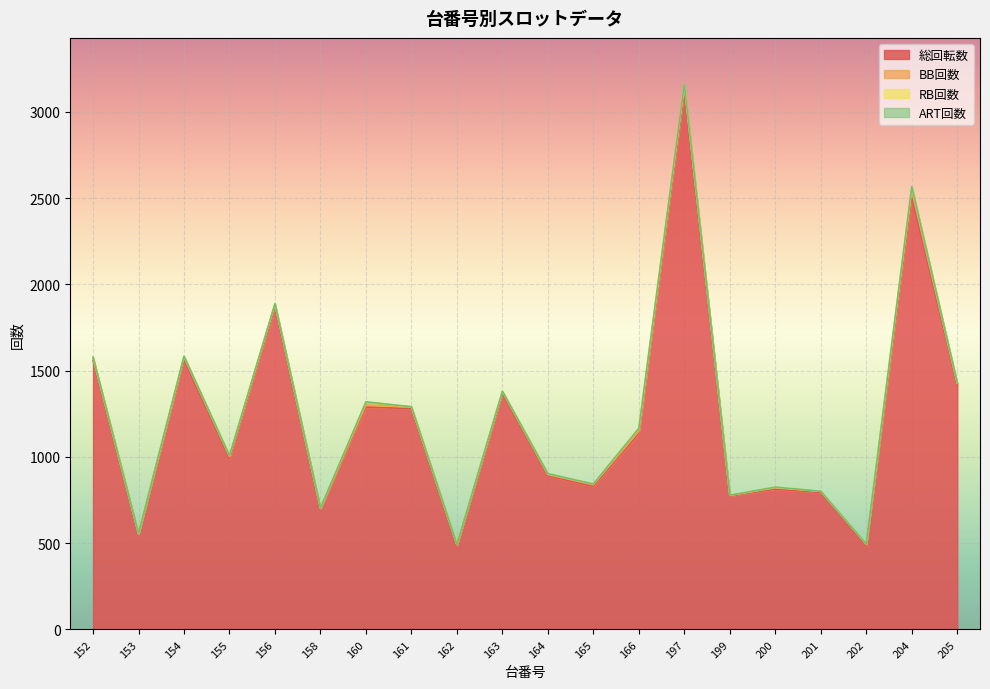

Which series changed the most between 160 and 205?

総回転数